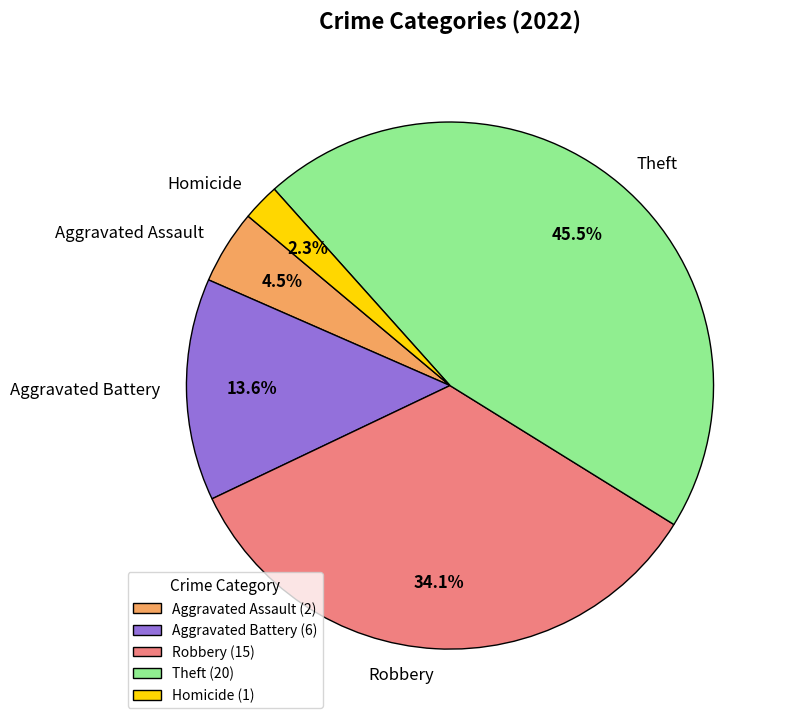

Between Robbery (15) and Aggravated Battery (6), which is larger?

Robbery (15)